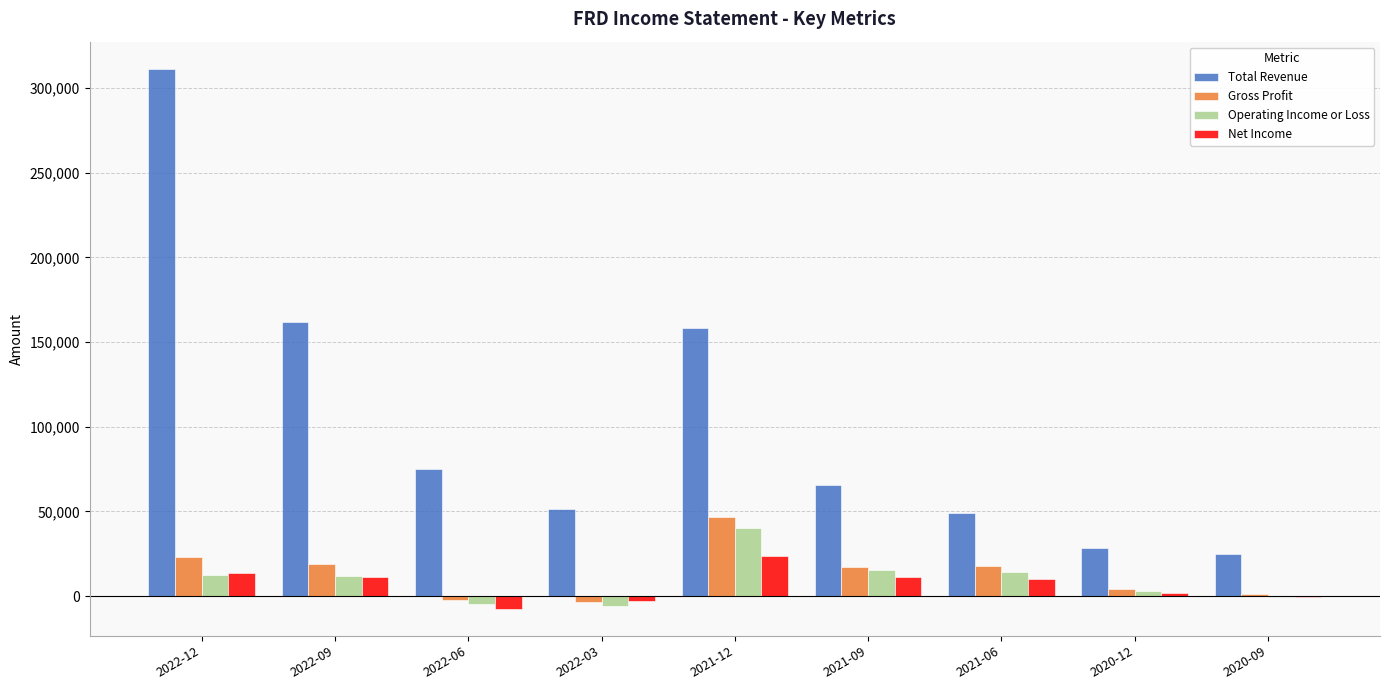

Which series changed the most between 2021-06 and 2020-09?

Total Revenue